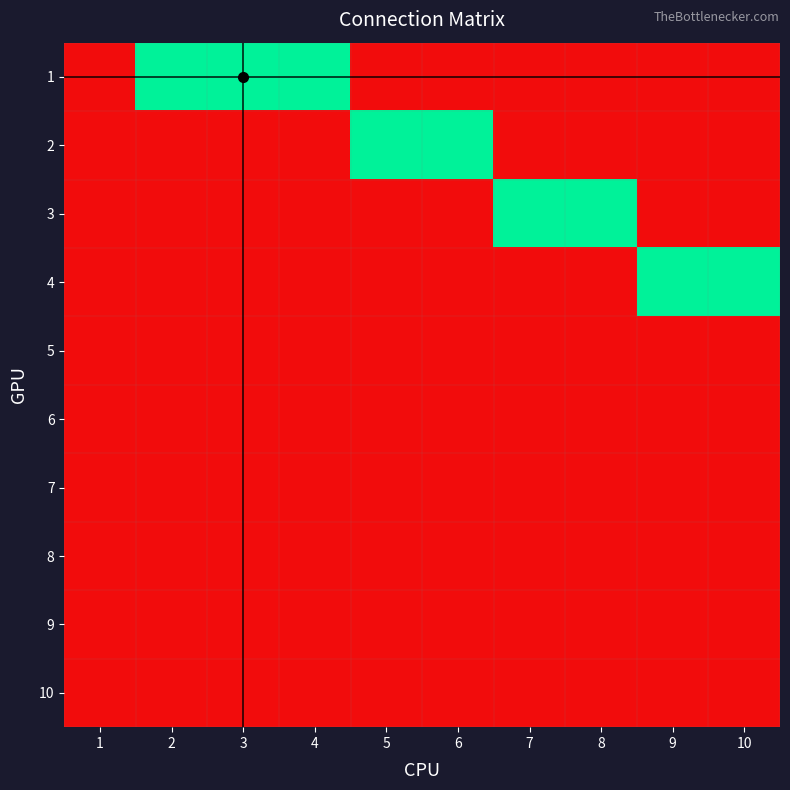

At which category is the sum across all series the highest?

2